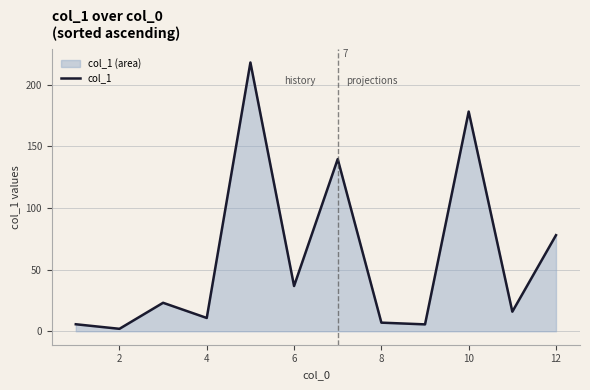

What is the minimum value shown in the chart?

2.0